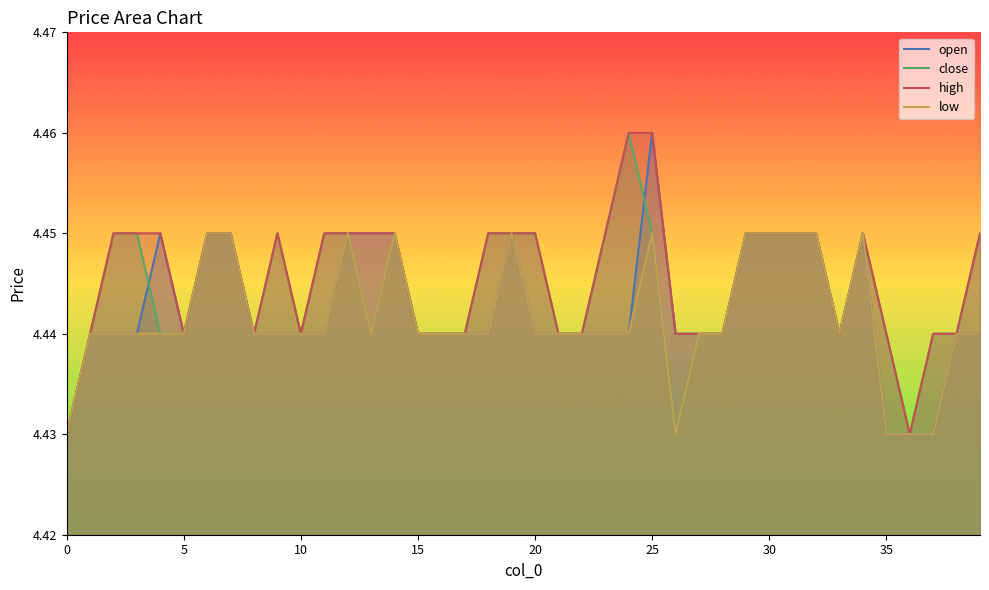

Which series has the widest spread of values?

open